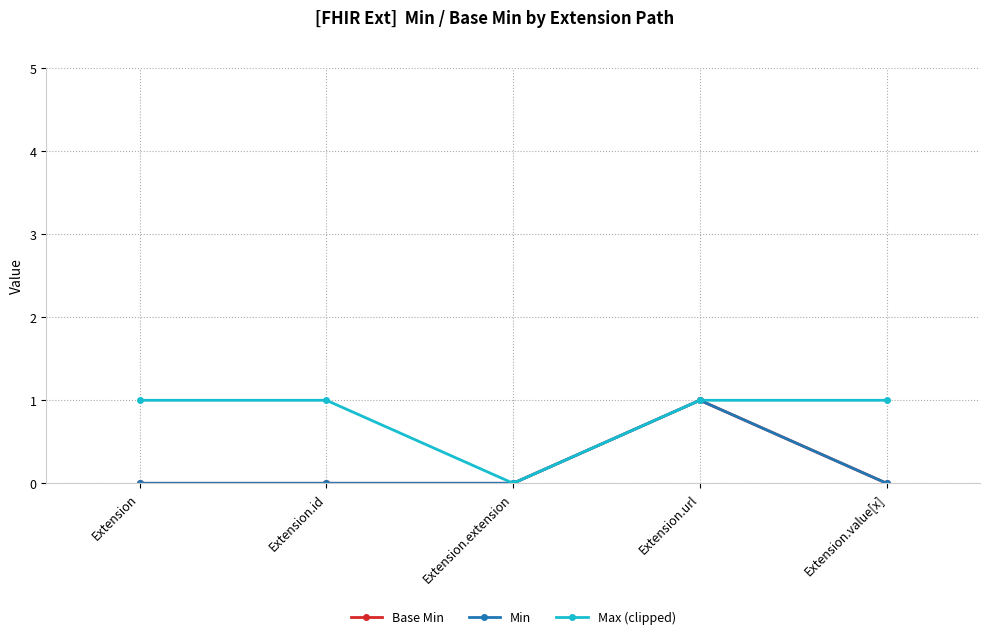

What is the difference between the highest and lowest values at Extension?

1